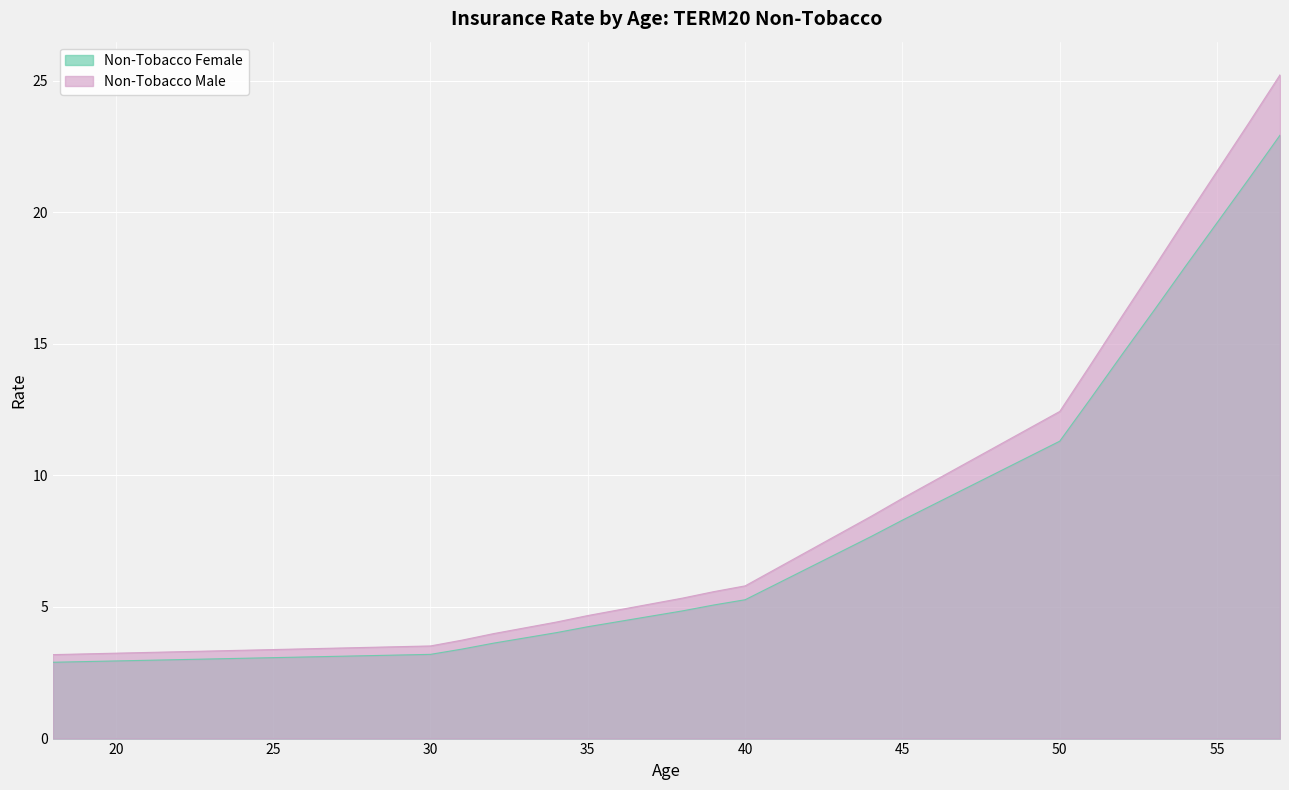

How many lines are shown in the chart?

2